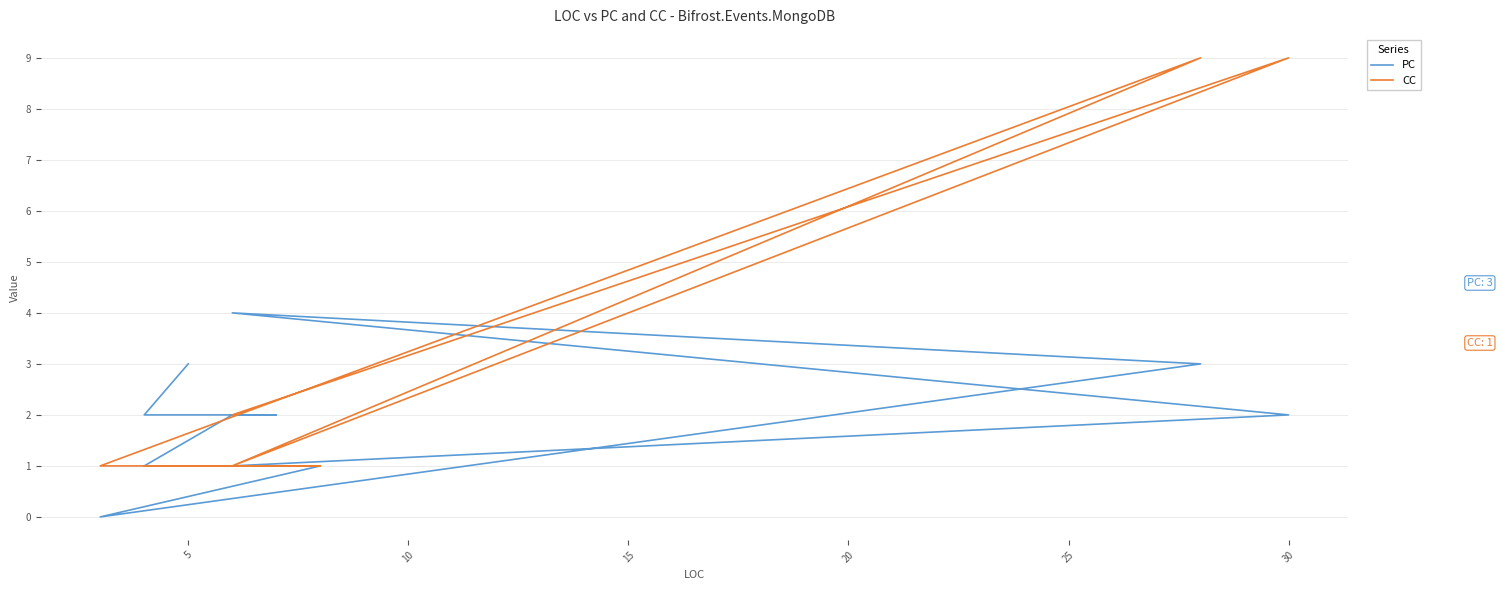

The PC series shows 4 at 9. True or false?

False